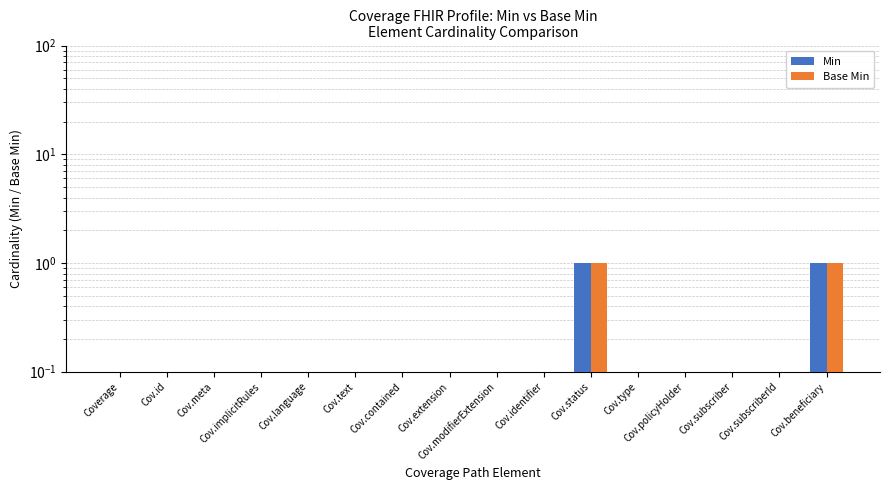

Between Cov.text and Cov.status, which series saw the biggest shift?

Min